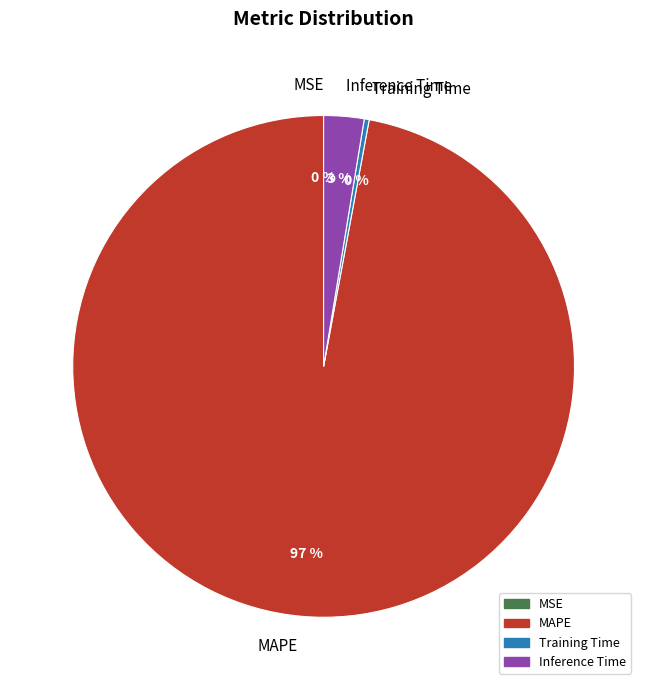

Between MAPE and Training Time, which is larger?

MAPE